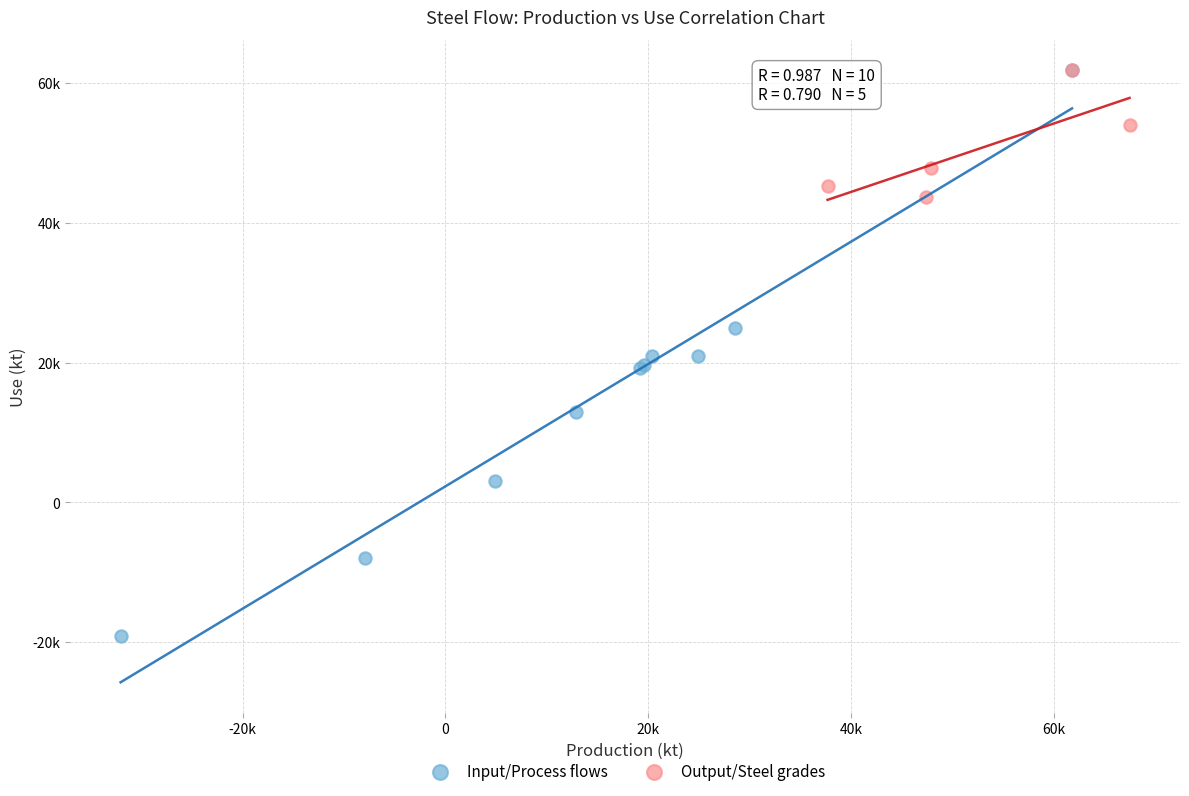

What are all the series names shown in the legend?

Input/Process flows, Output/Steel grades